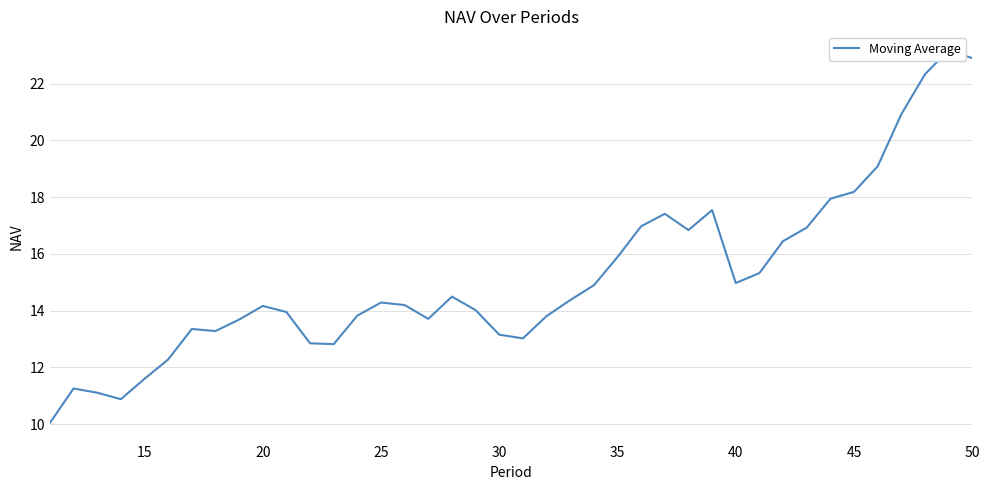

Count the number of categories in the chart.

40